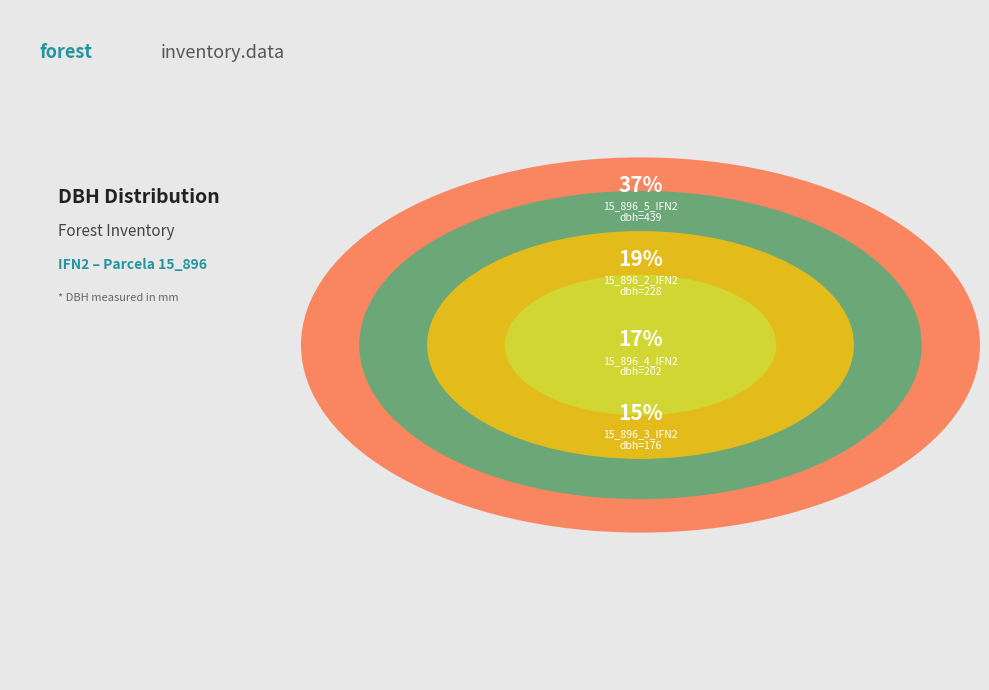

The 15_896_3_IFN2 slice represents 15% of the pie. True or false?

True